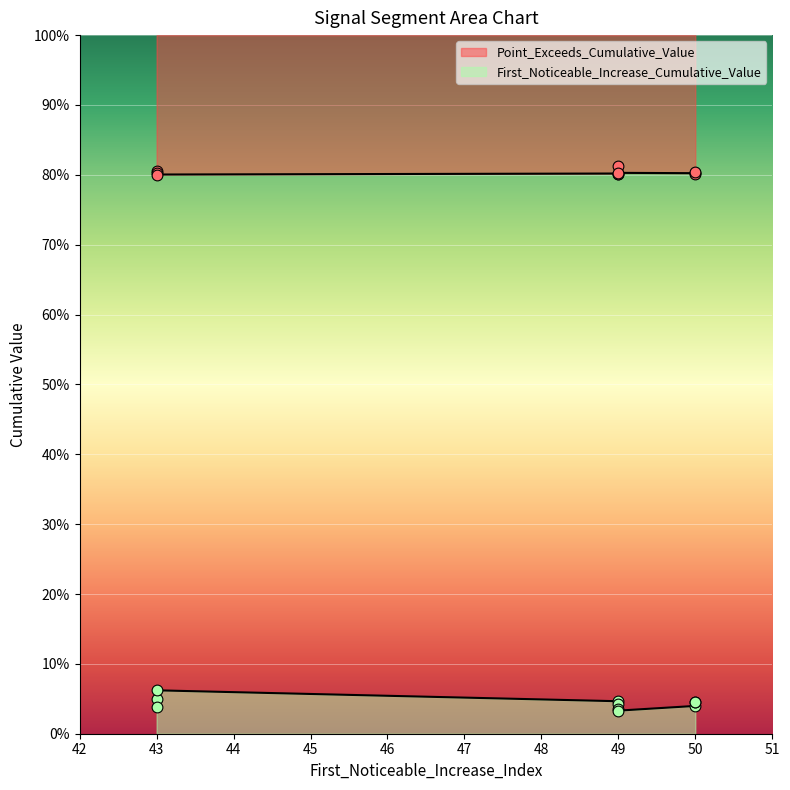

What is the total value across all series at 43?

0.9